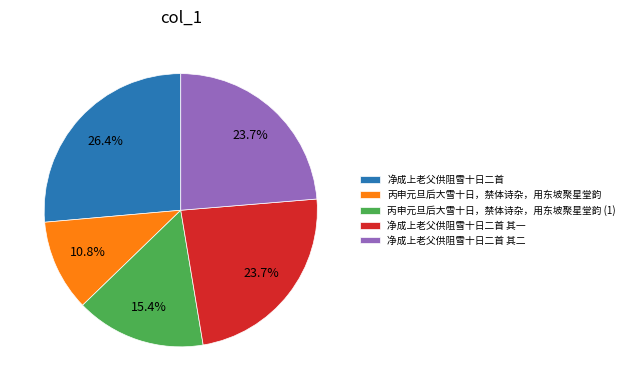

Which slice is the smallest?

丙申元旦后大雪十日，禁体诗杂，用东坡聚星堂韵